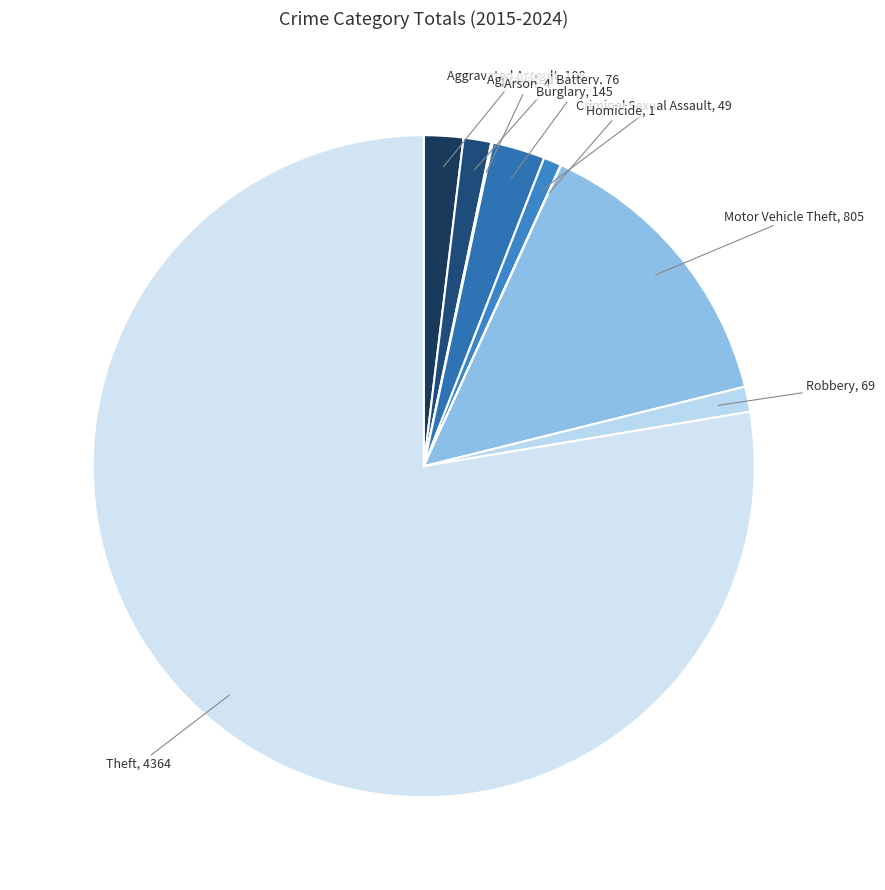

Does Motor Vehicle Theft account for over 50% of the chart?

No